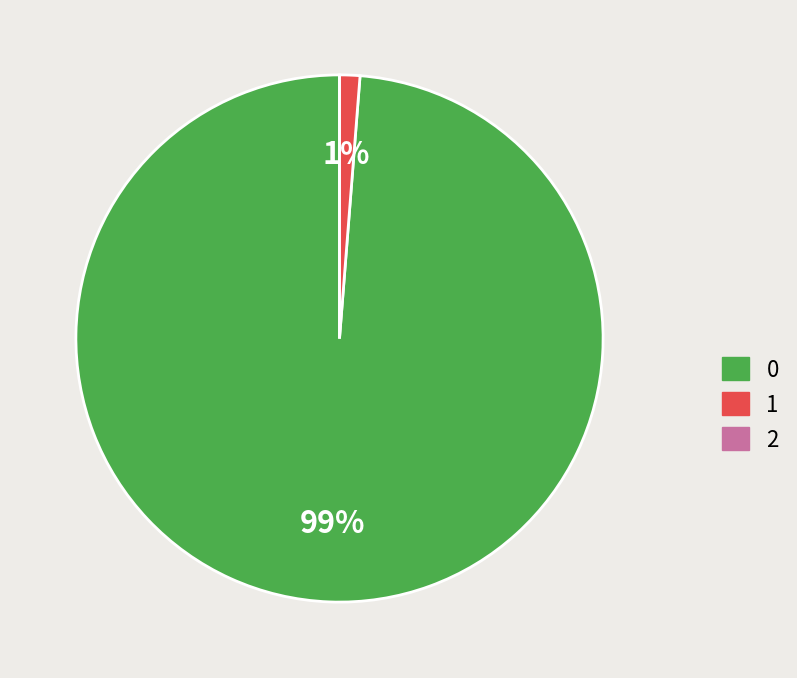

Is there a majority slice in this chart?

Yes